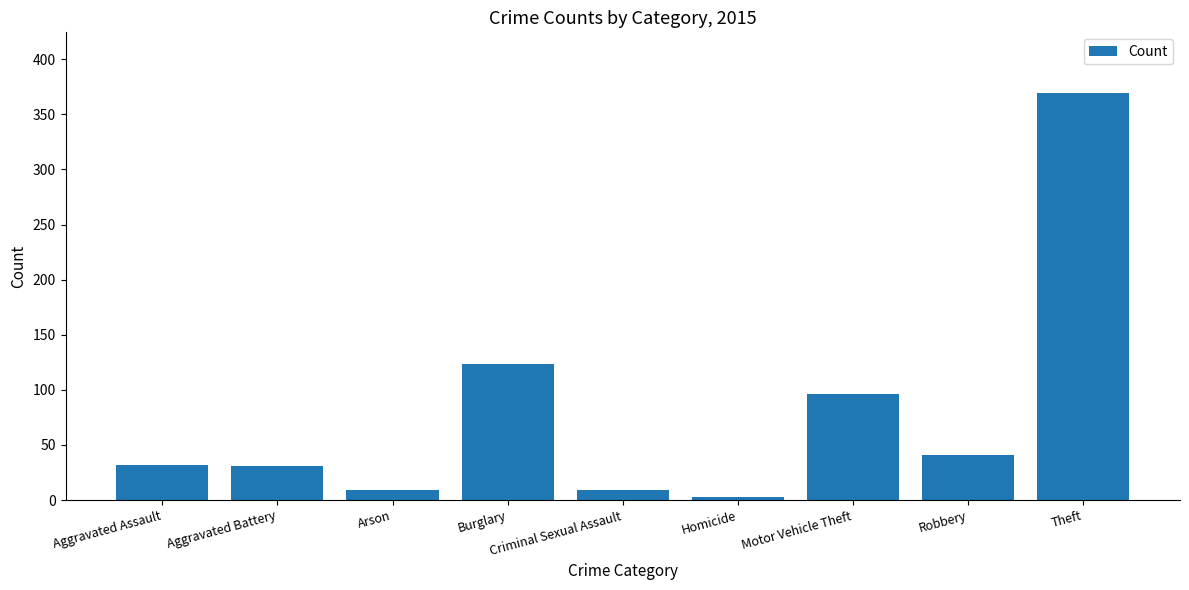

What is the average value?

79